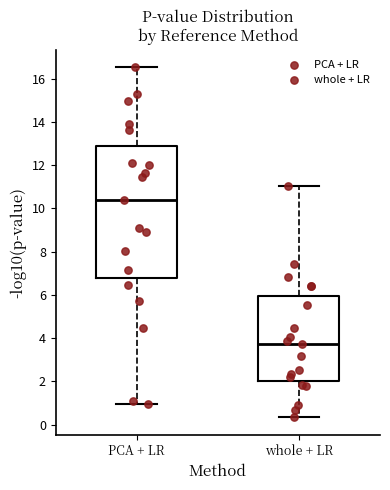

Reading left to right, read every box against the y-axis: the position of its median line, the range the box covers, and the ends of its whiskers. The values are not printed on the chart, so give them approximately, as read against the axis.

PCA + LR: median 10.4, box 6.8 to 12.8, whiskers 1.0 to 16.6
whole + LR: median 3.8, box 2.0 to 6.0, whiskers 0.4 to 11.0